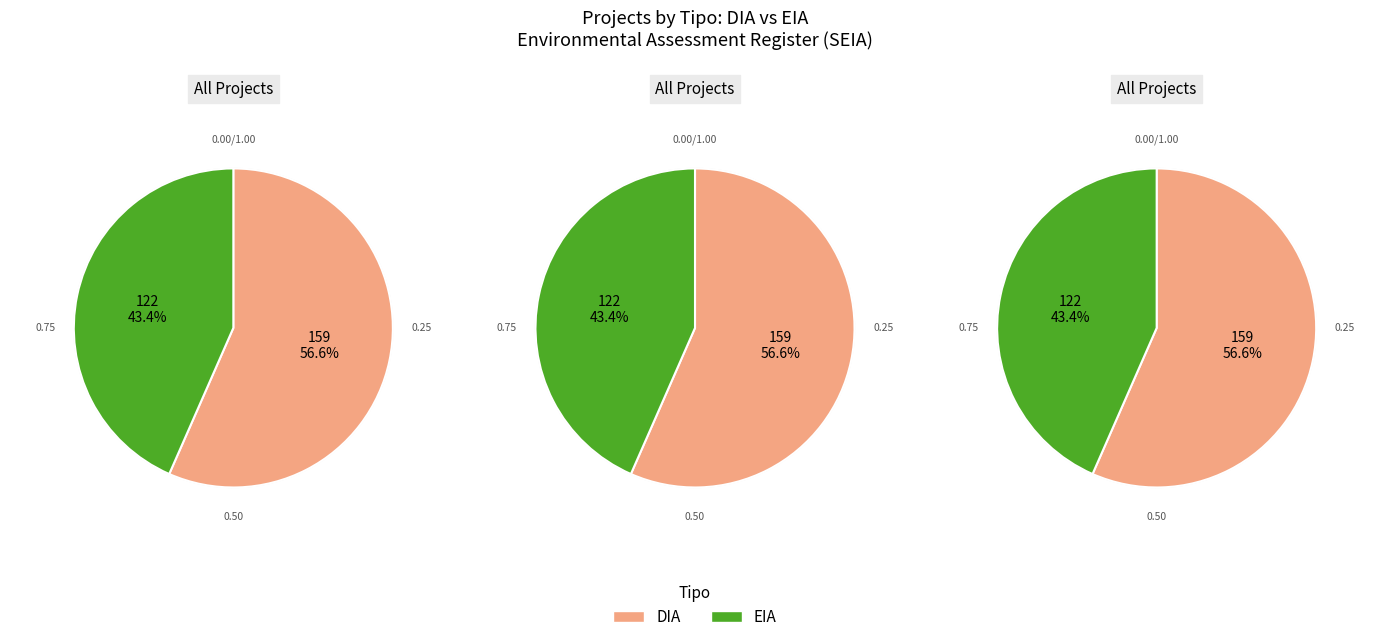

Between EIA and DIA, which is larger?

DIA